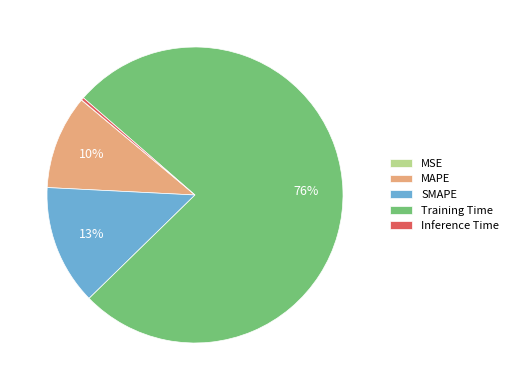

To the nearest percent, what portion does MAPE represent?

10%